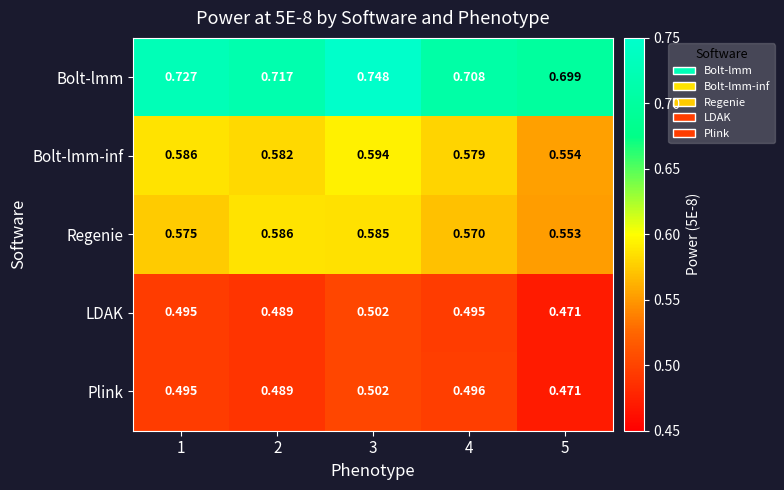

Which series has the largest range (max minus min)?

Bolt-lmm